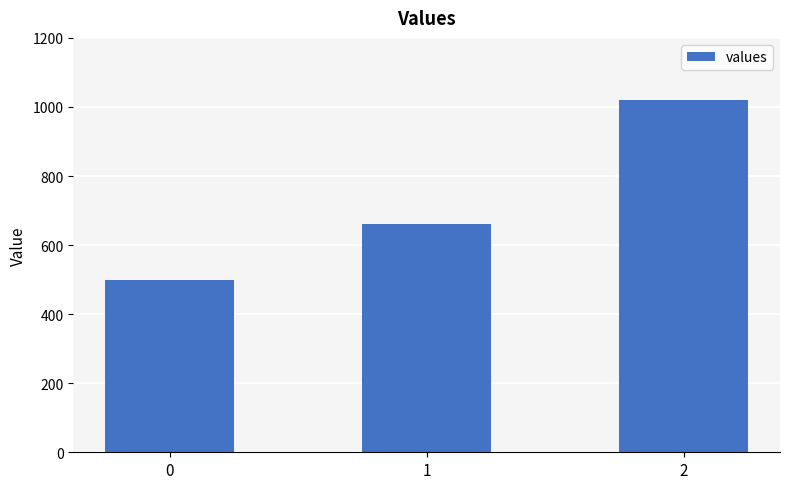

True or false: the data shows 327 at 2.

False